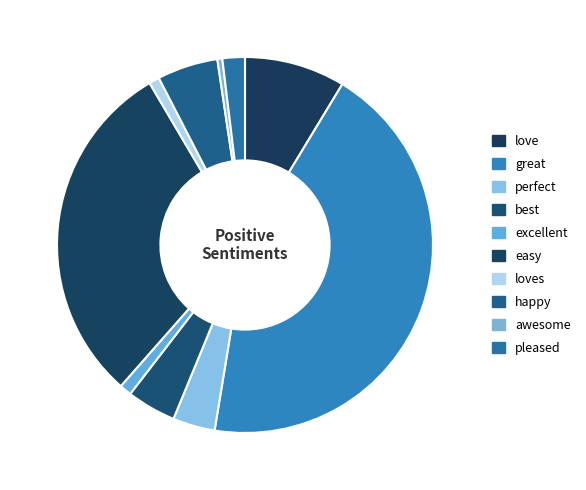

Does love account for over 50% of the chart?

No